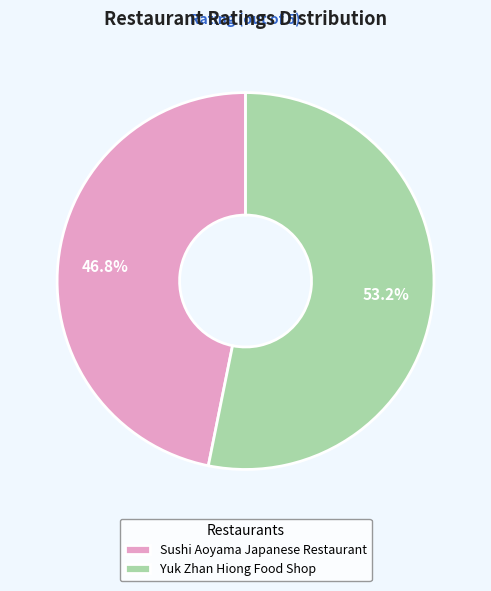

True or false: Sushi Aoyama Japanese Restaurant accounts for 38% of the total.

False